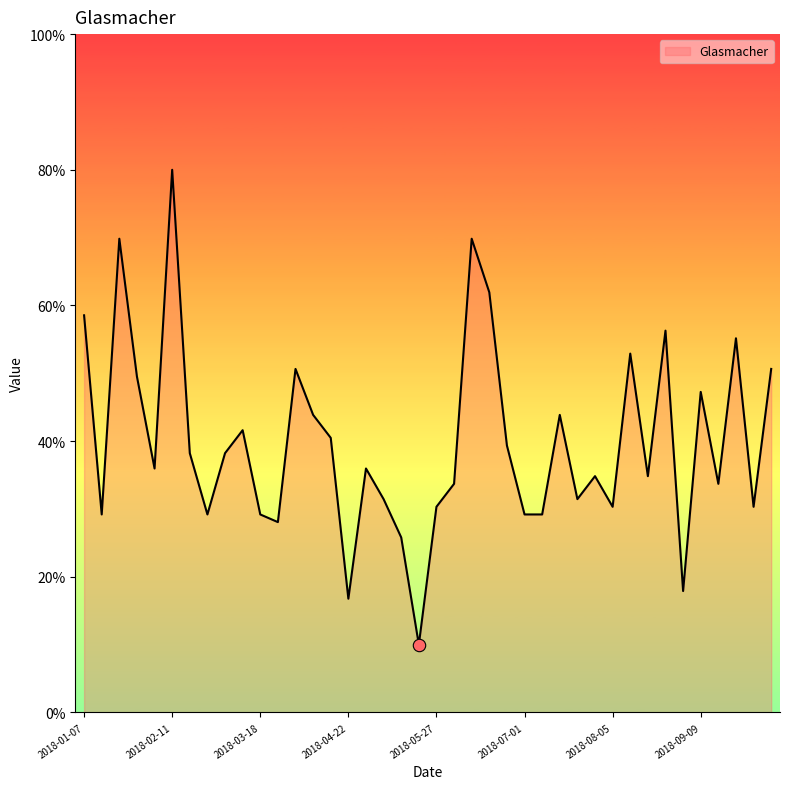

What is the difference between the maximum and minimum values?

70.0